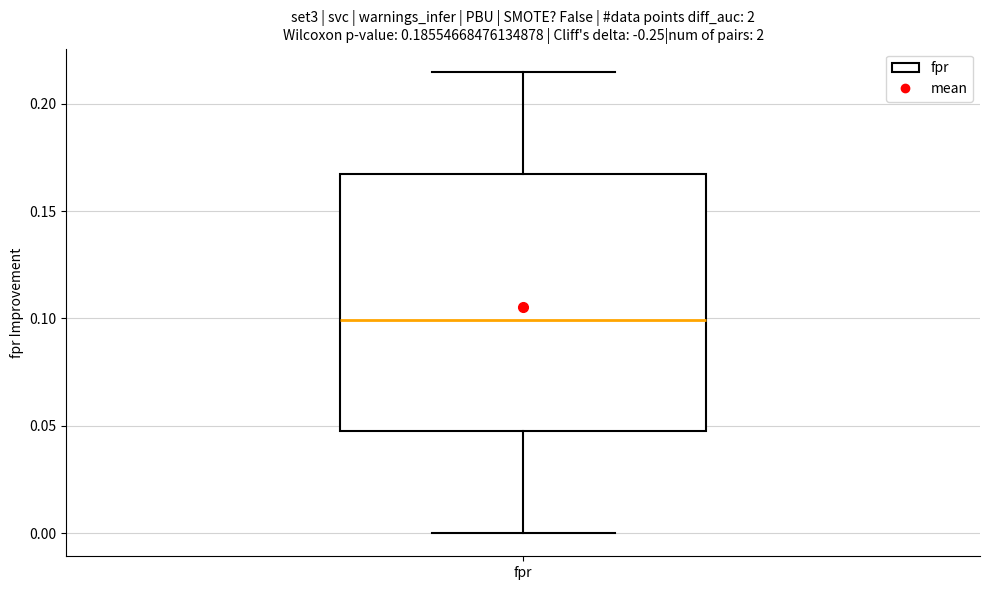

Transcribe this box plot: give where the median line is, the range the box spans, and where the two whiskers end, as read against the y-axis. The values are not printed on the chart, so give them approximately, as read against the axis.

median 0.100, box 0.050 to 0.165, whiskers 0.000 to 0.215